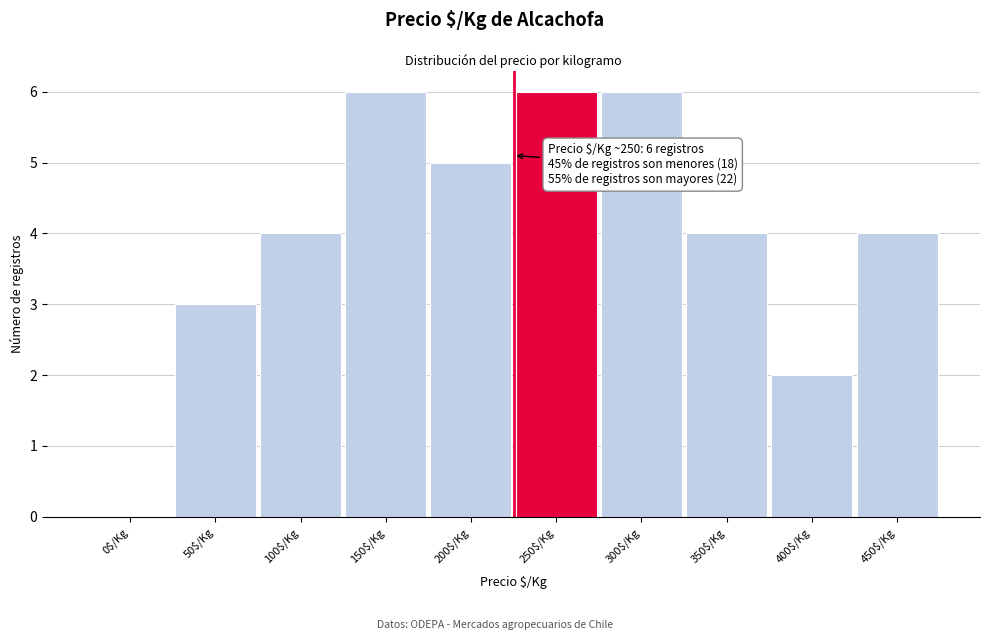

True or false: the data shows 1 at 200$/Kg.

False